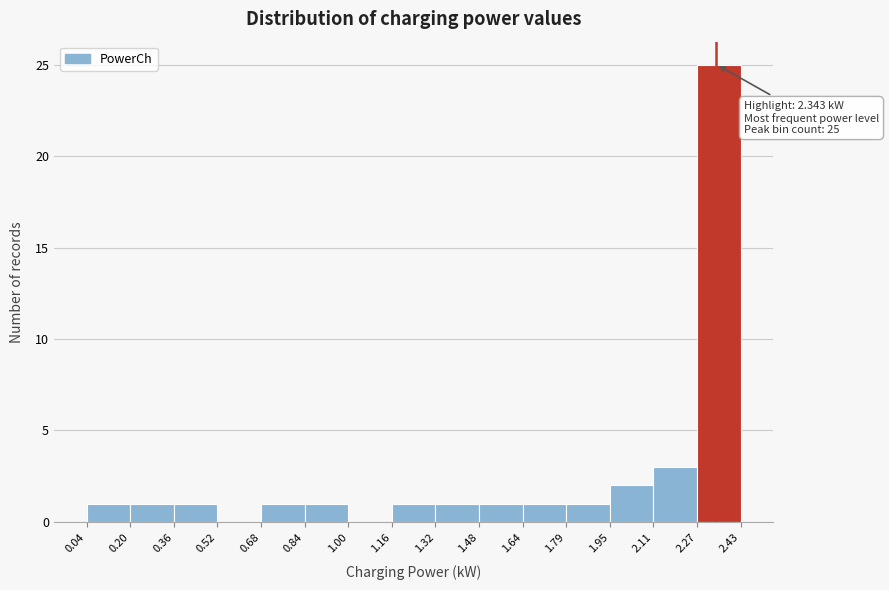

Which range on the x-axis has the tallest bar?

2.27 to 2.43